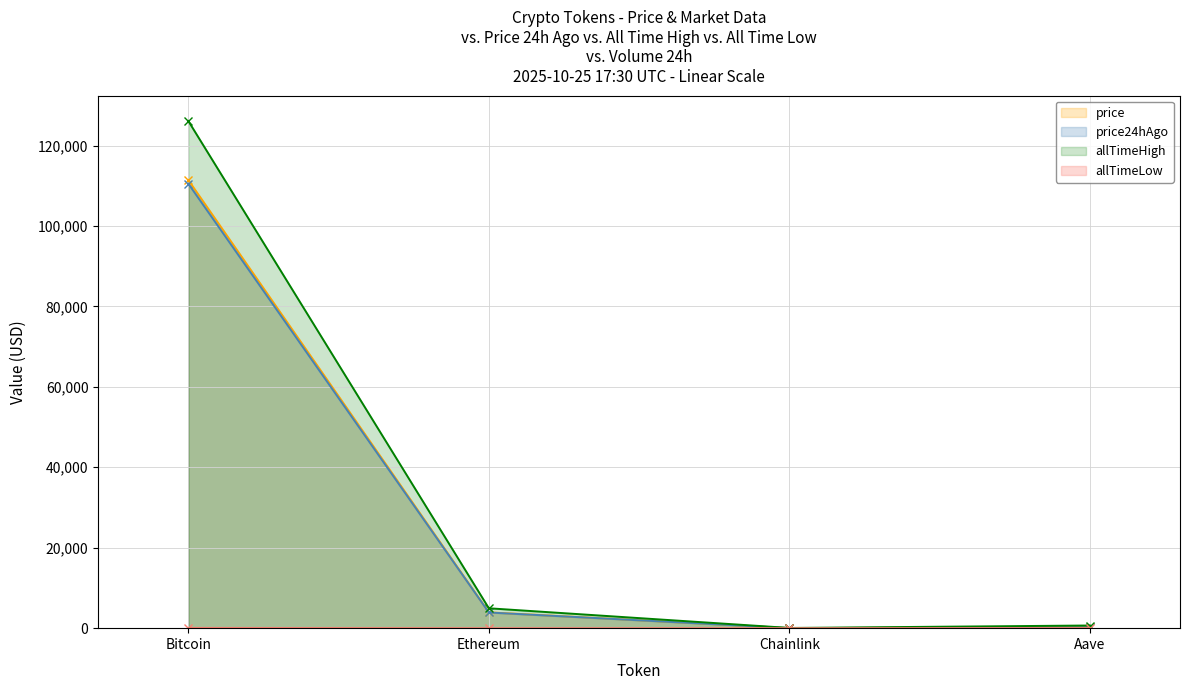

The value of price24hAgo at Chainlink is 4.0. True or false?

False